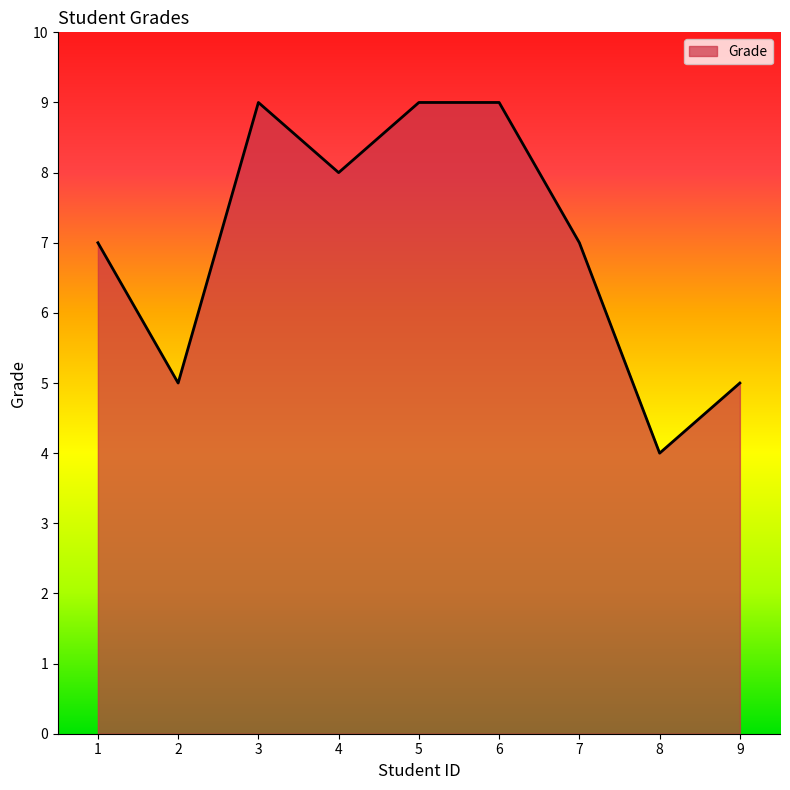

How many values are between 5 and 9?

8